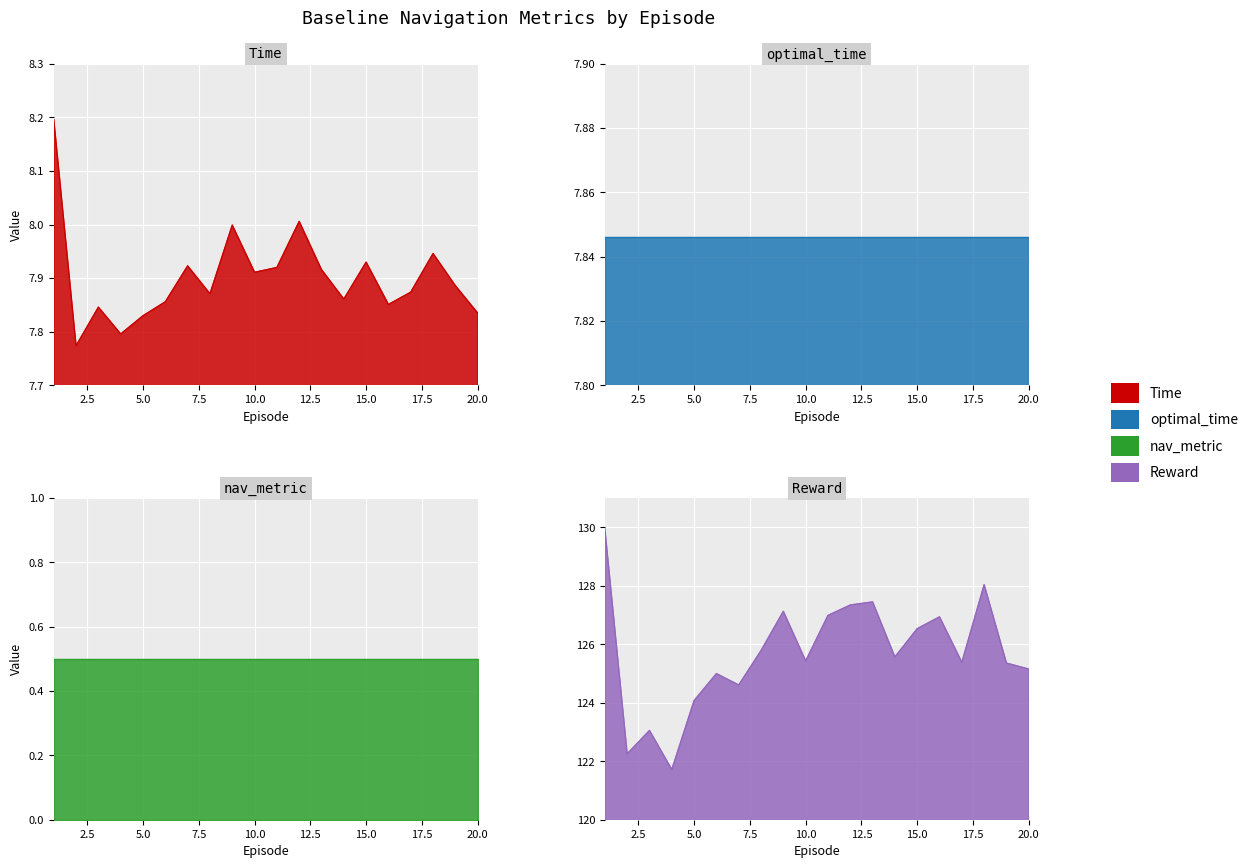

What value does the Time series have at 6?

7.9